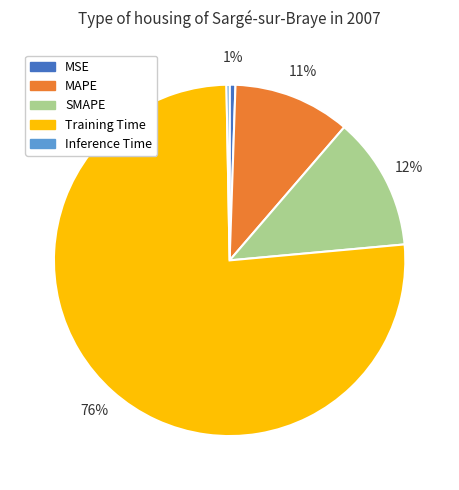

True or false: Training Time accounts for 76% of the total.

True